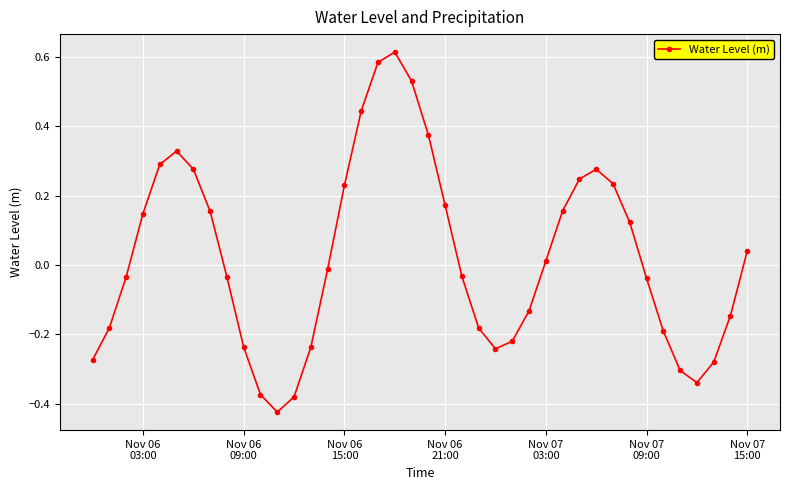

What is the difference between the maximum and minimum values?

1.0